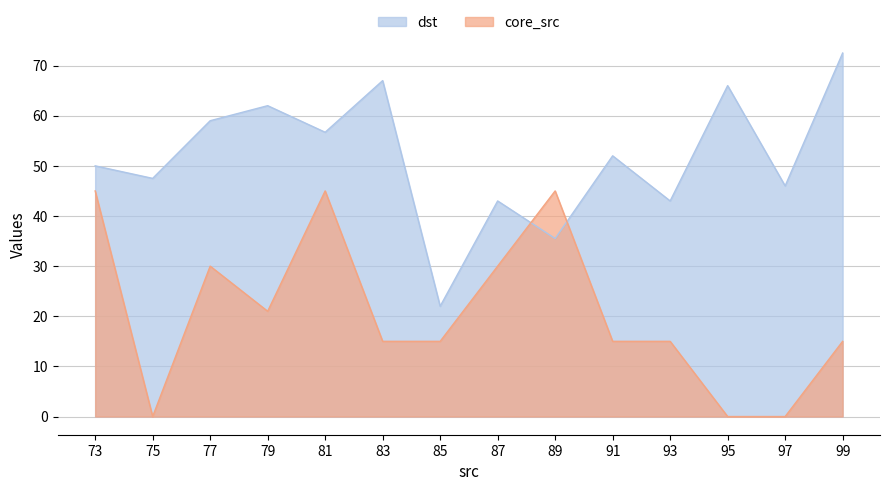

The dst series shows 57.5 at 93. True or false?

False